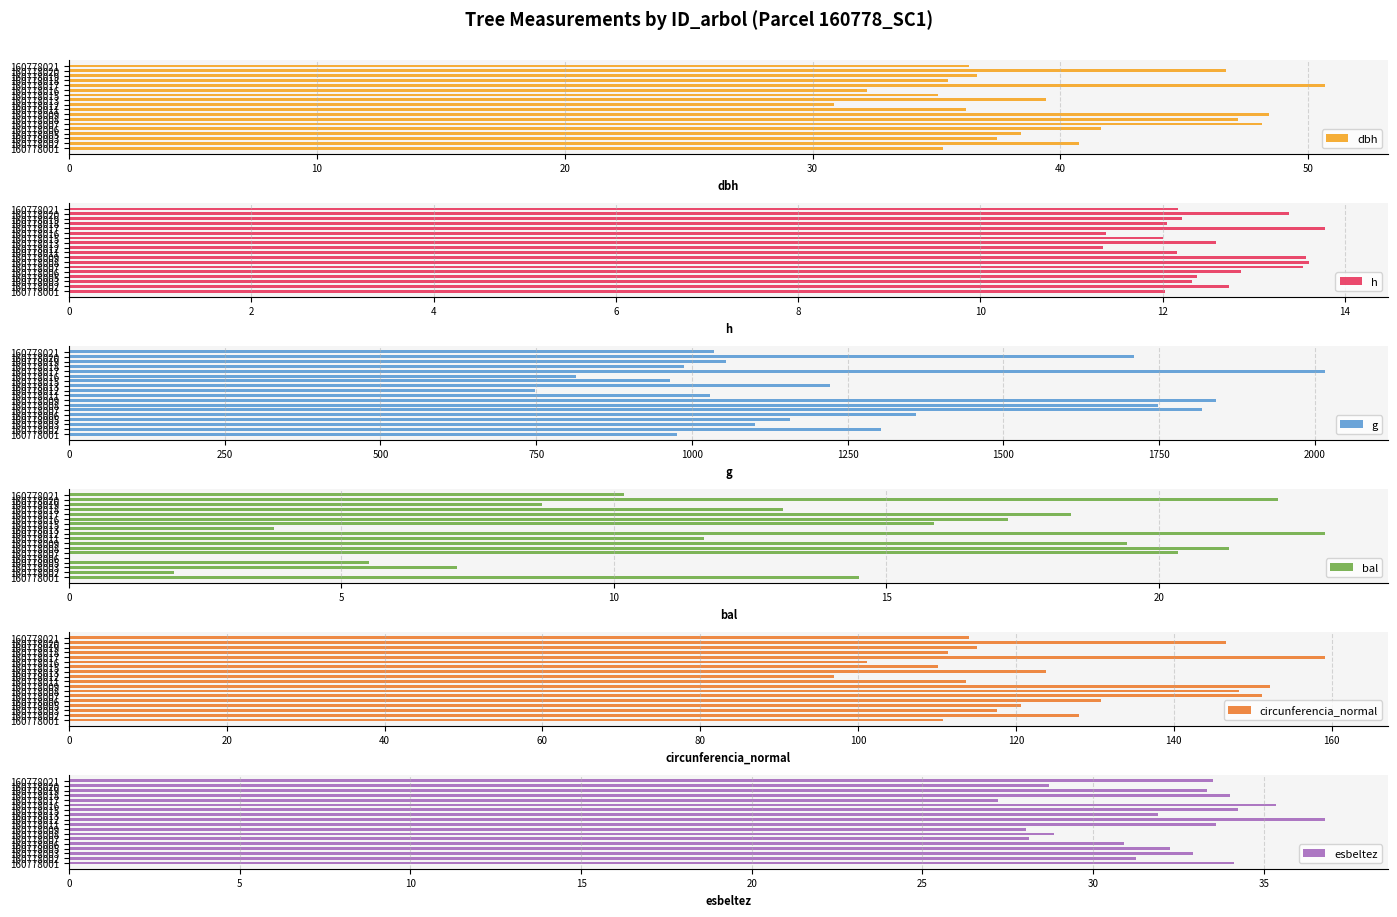

How many data points in esbeltez are less than 32?

8